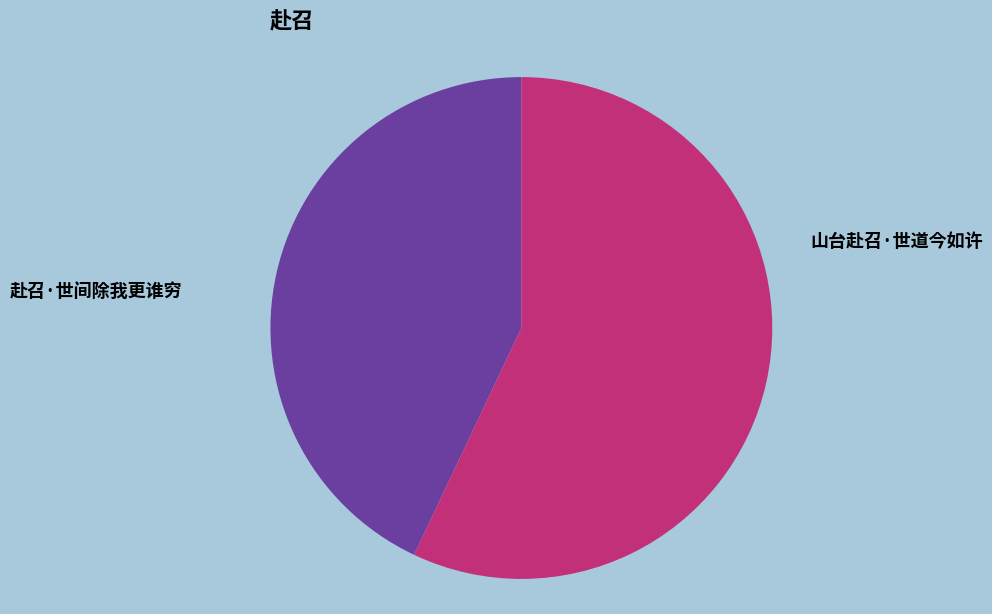

Rank the categories by value from highest to lowest.

山台赴召·世道今如许, 赴召·世间除我更谁穷